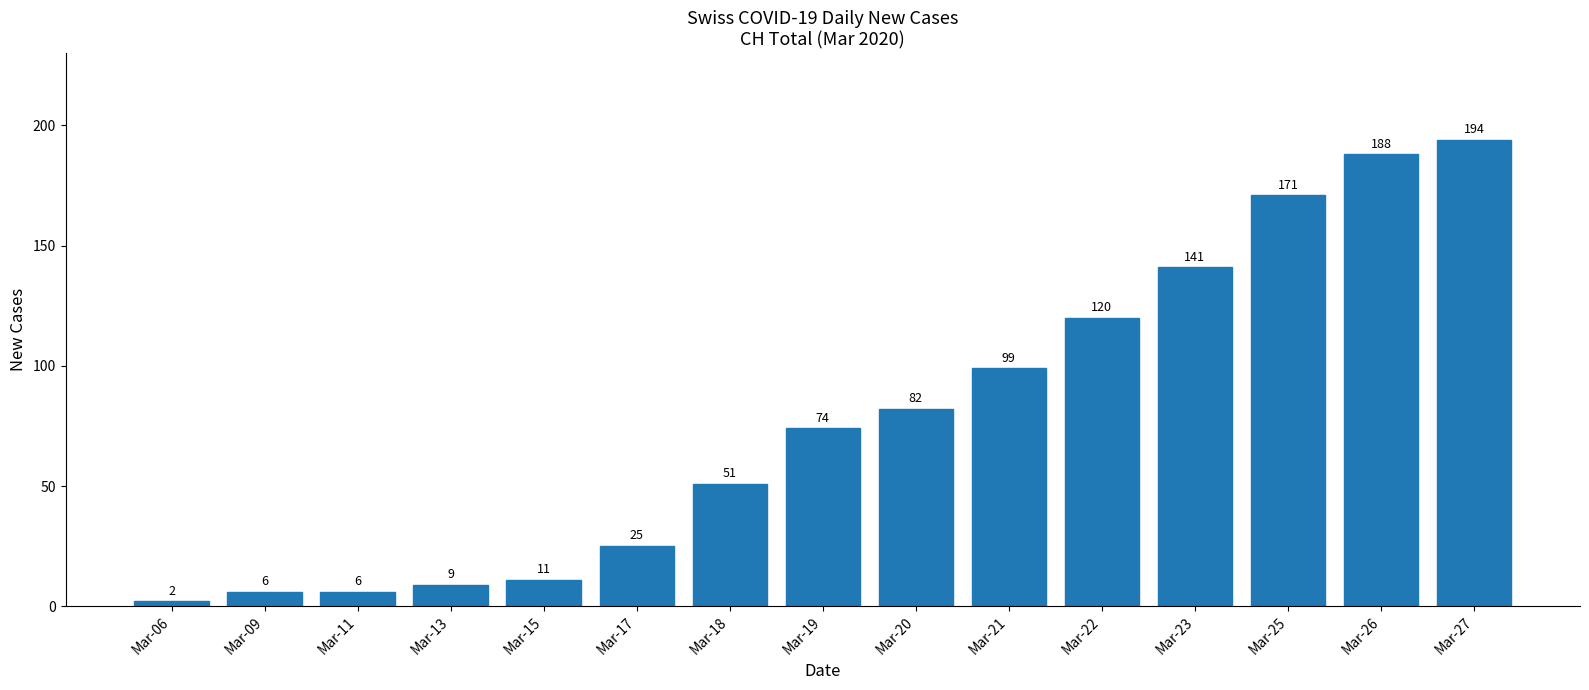

Where is the data nearest to the value 98?

Mar-21